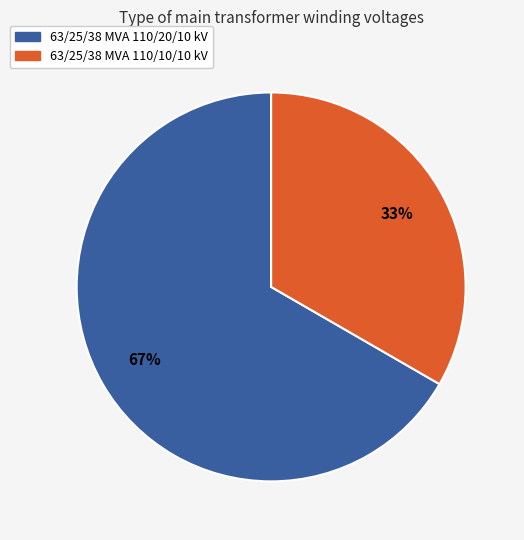

To the nearest percent, what is the combined percentage of 63/25/38 MVA 110/10/10 kV and 63/25/38 MVA 110/20/10 kV?

100%